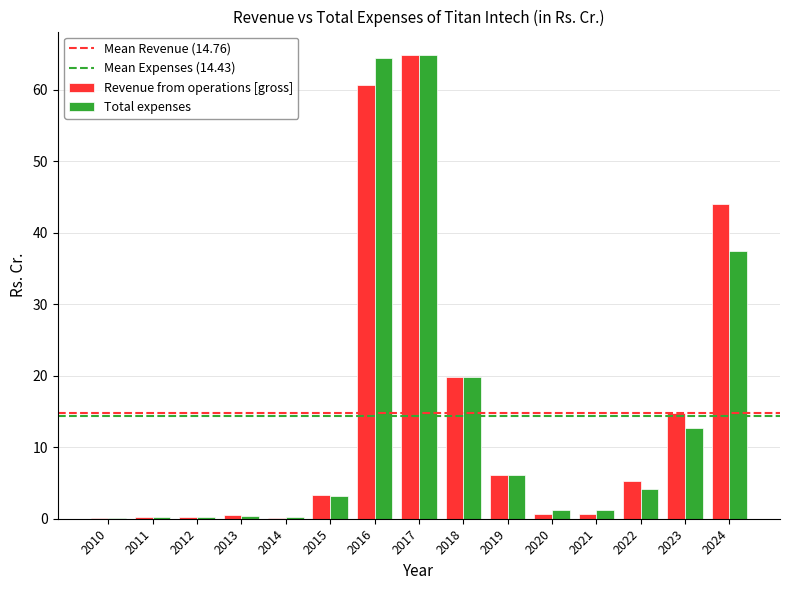

The value of Total expenses at 2022 is 4.2. True or false?

True